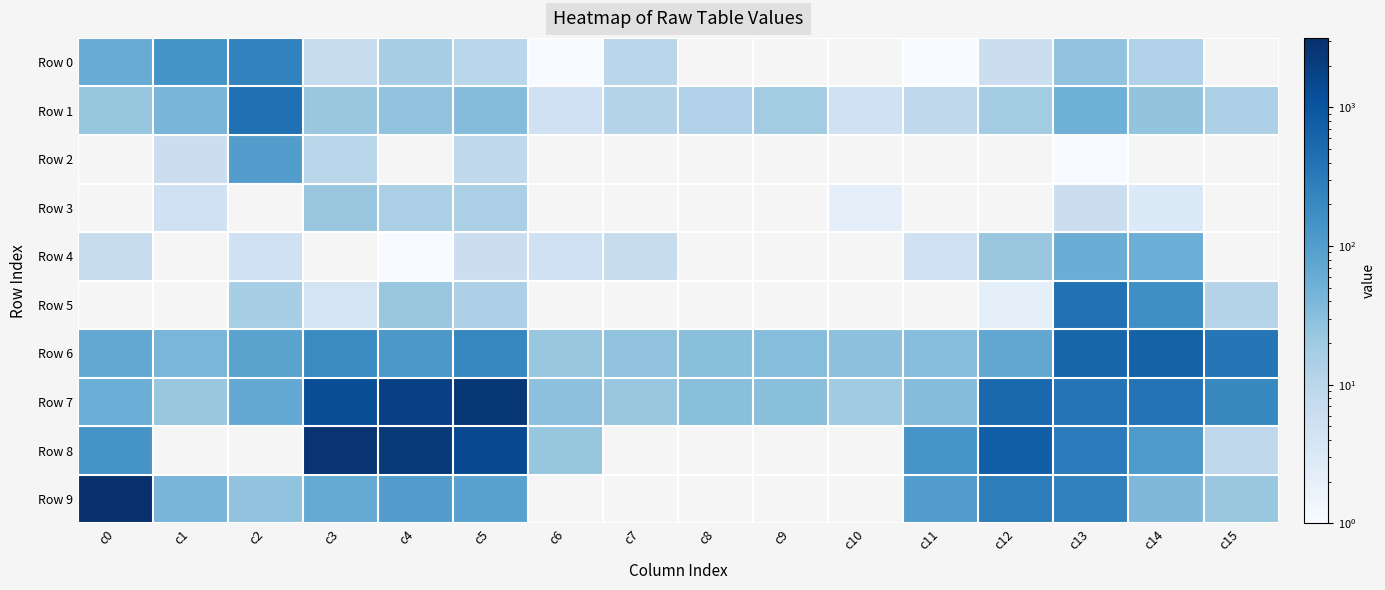

What is the maximum value shown in the chart?

3170